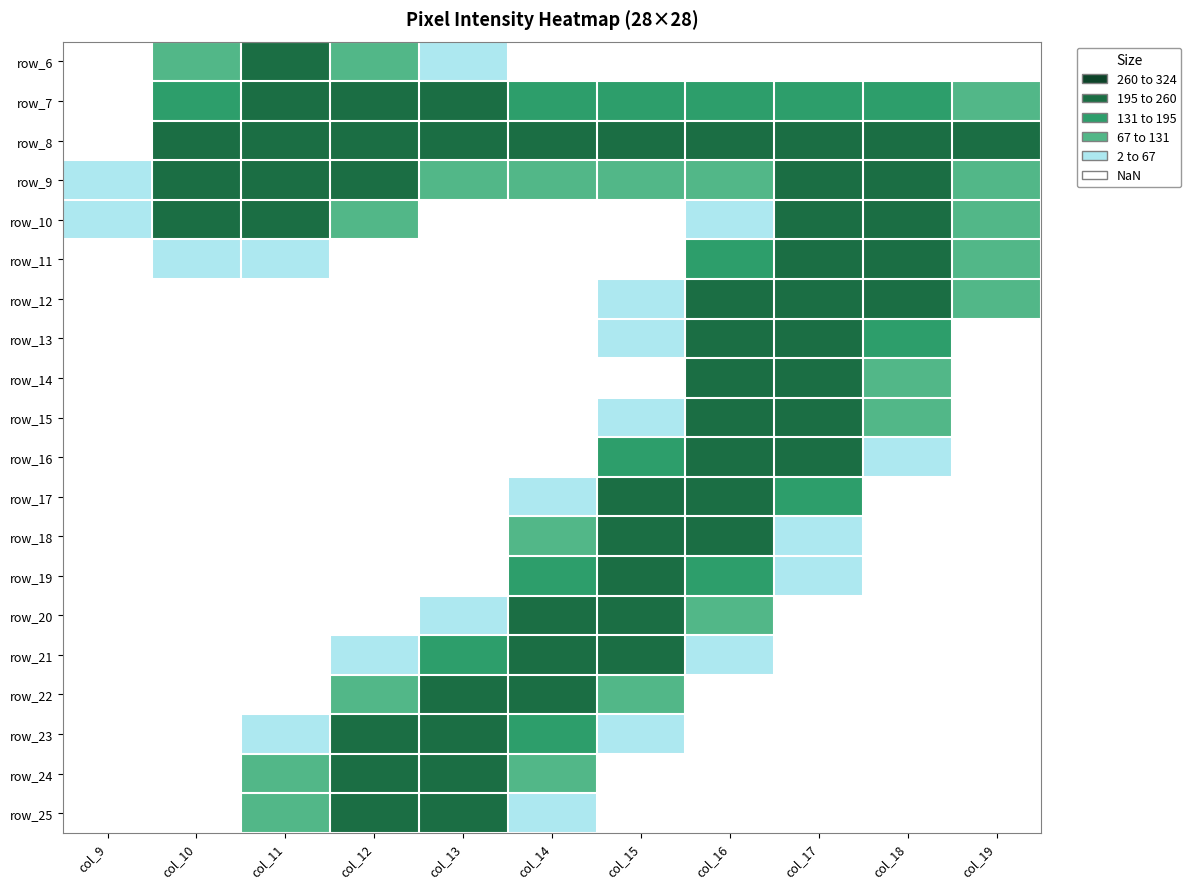

At which category is the sum across all series the highest?

col_16